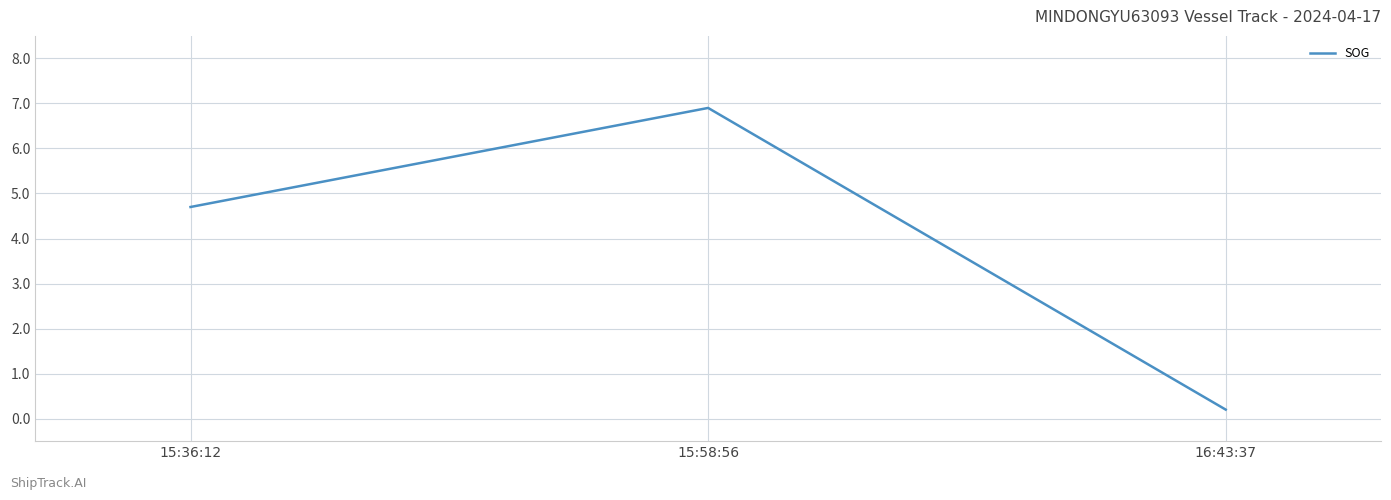

What is the difference between the values at 15:58:56 and 16:43:37?

6.7